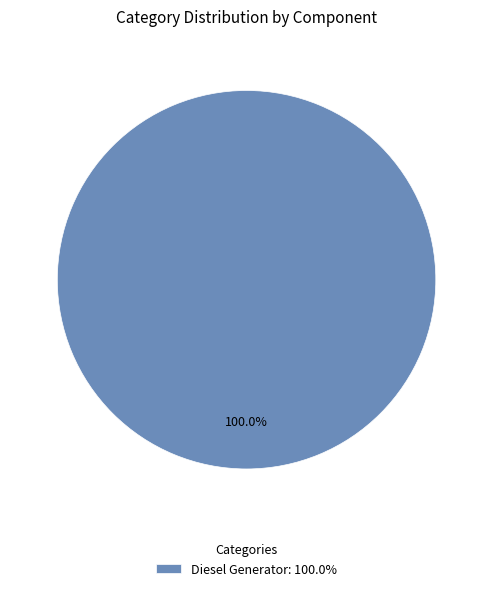

Does Diesel Generator: 100.0% account for over 50% of the chart?

Yes